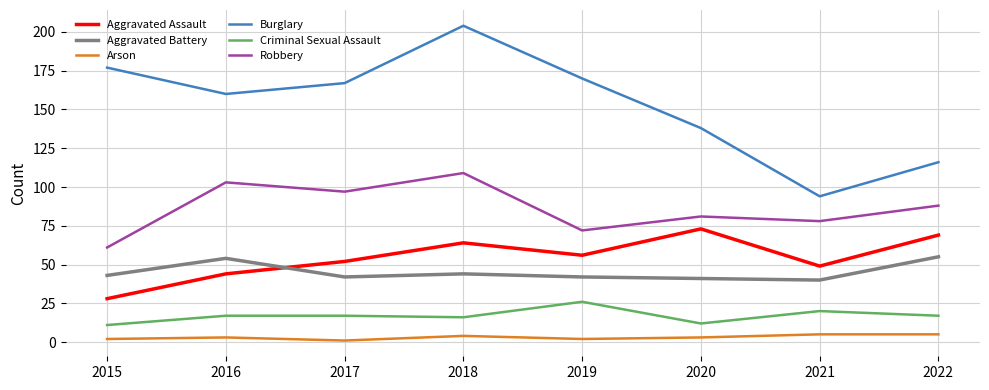

List the series in order of their peak value, highest first.

Burglary, Robbery, Aggravated Assault, Aggravated Battery, Criminal Sexual Assault, Arson